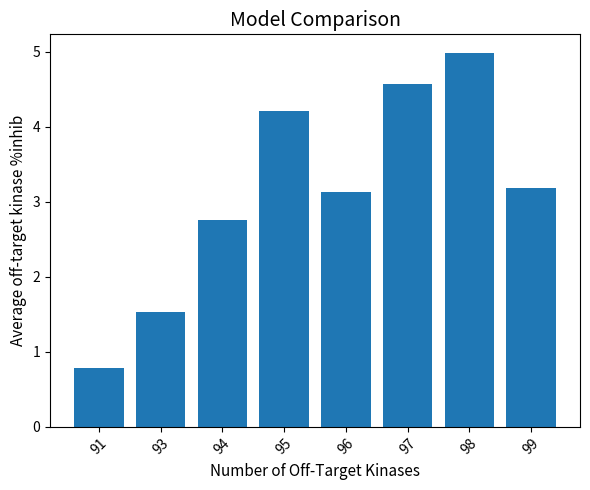

Reading left to right, list all the values displayed in this chart.

91=0.8	93=1.5	94=2.8	95=4.2	96=3.1	97=4.6	98=5.0	99=3.2